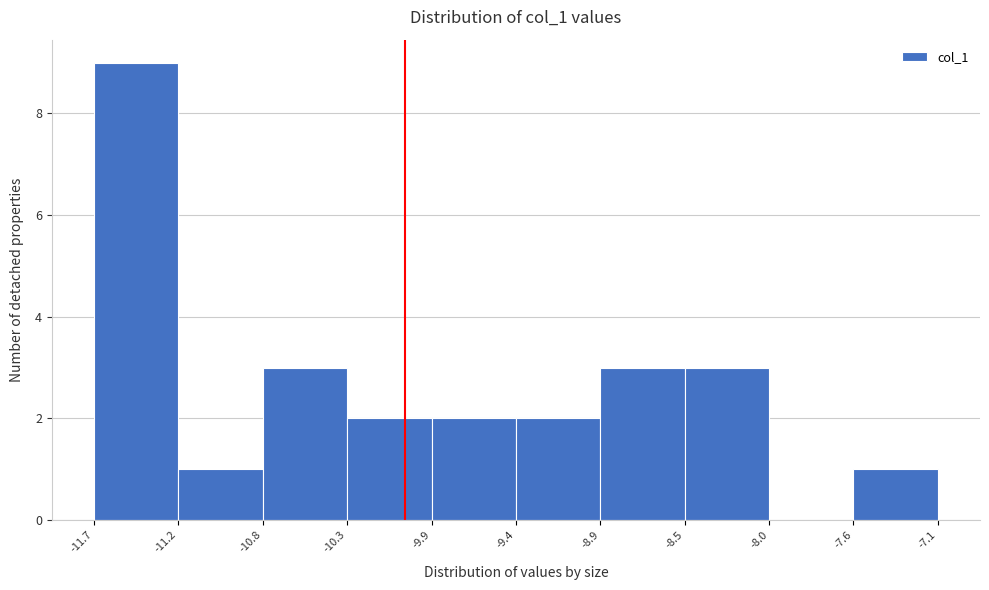

Reading left to right, list every bar in this chart as the range it spans on the x-axis followed by its height. The values are not printed on the chart, so give them approximately, as read against the axis.

-11.7 to -11.2: 9
-11.2 to -10.8: 1
-10.8 to -10.3: 3
-10.3 to -9.9: 2
-9.9 to -9.4: 2
-9.4 to -8.9: 2
-8.9 to -8.5: 3
-8.5 to -8.0: 3
-8.0 to -7.6: 0
-7.6 to -7.1: 1